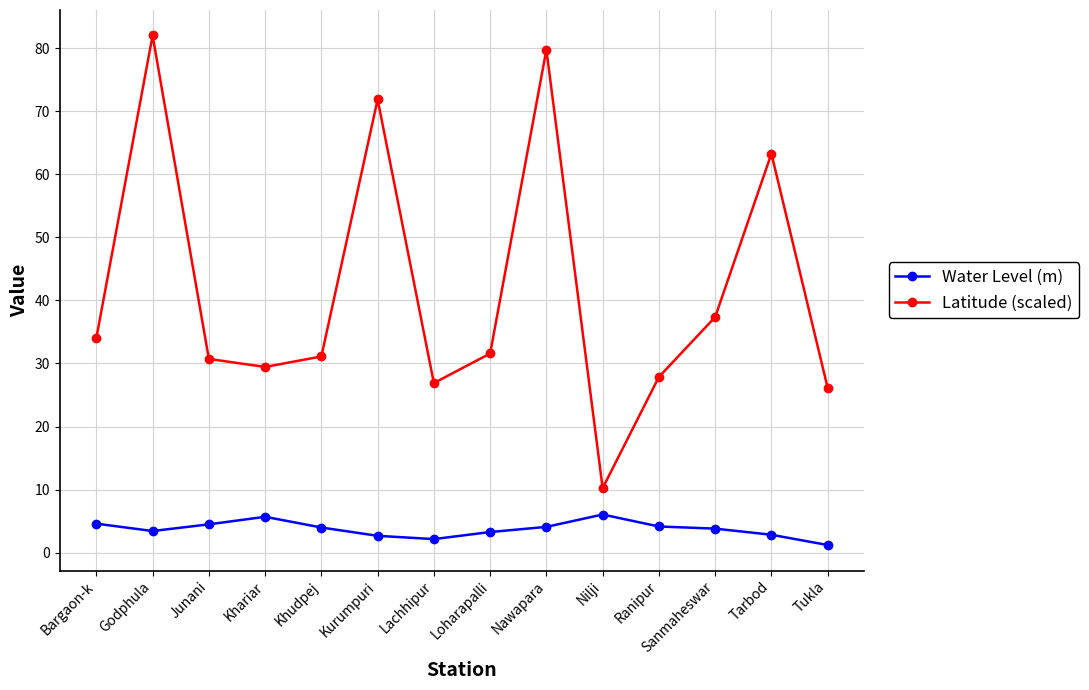

True or false: Latitude (scaled) and Water Level (m) cross at least once.

False